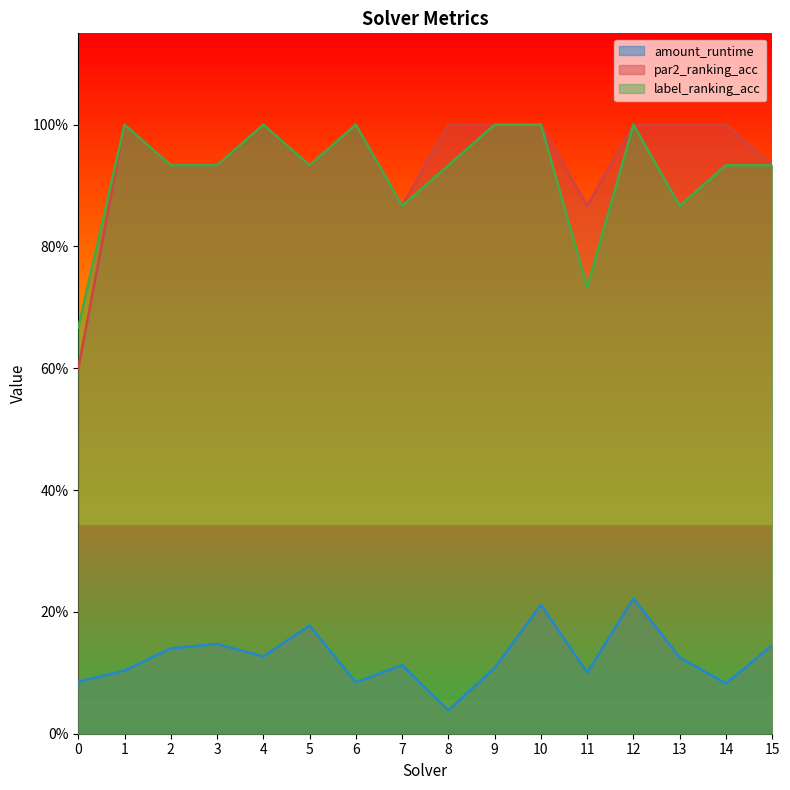

True or false: amount_runtime has a value of 0.3 at 3.

False